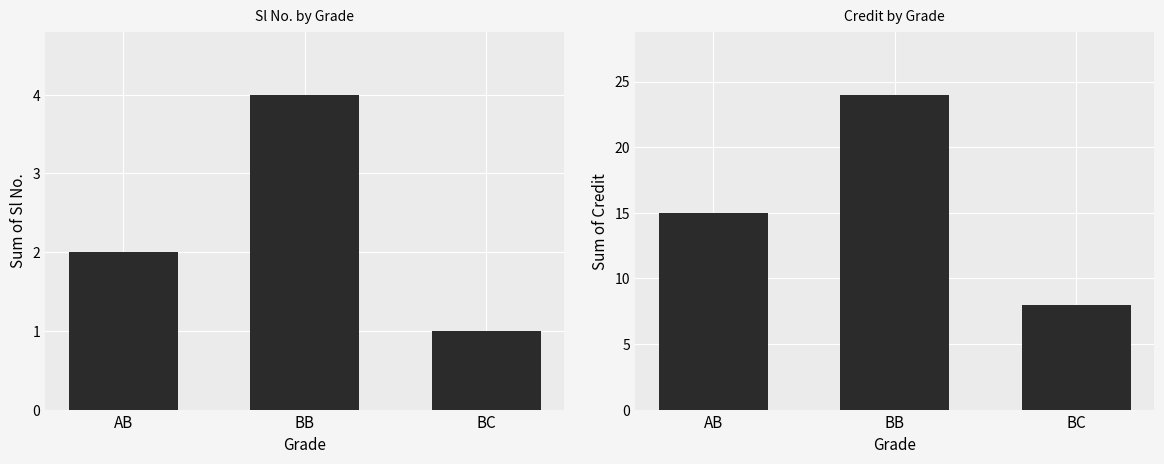

What is the average value of the Sl No. series?

2